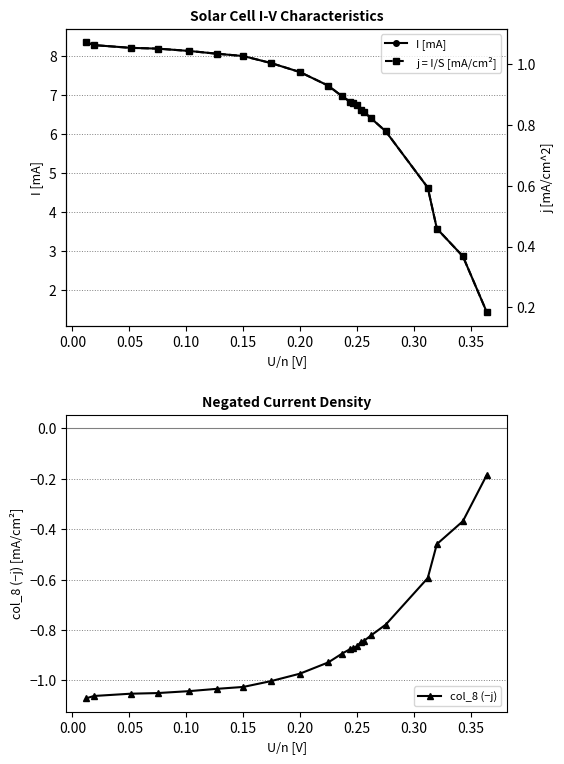

What is the value of the I [mA] point at the 6th from the left?

8.1